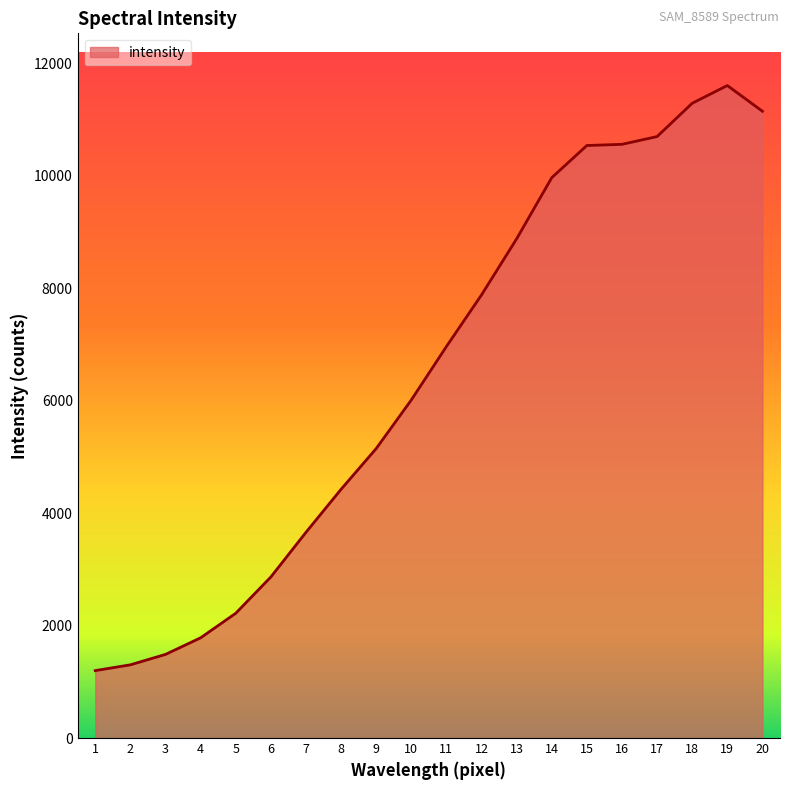

What is the smallest value displayed?

1199